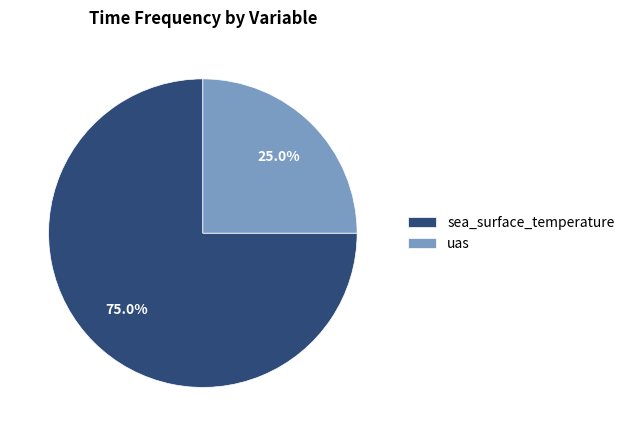

To the nearest percent, what percentage of the pie is uas?

25%